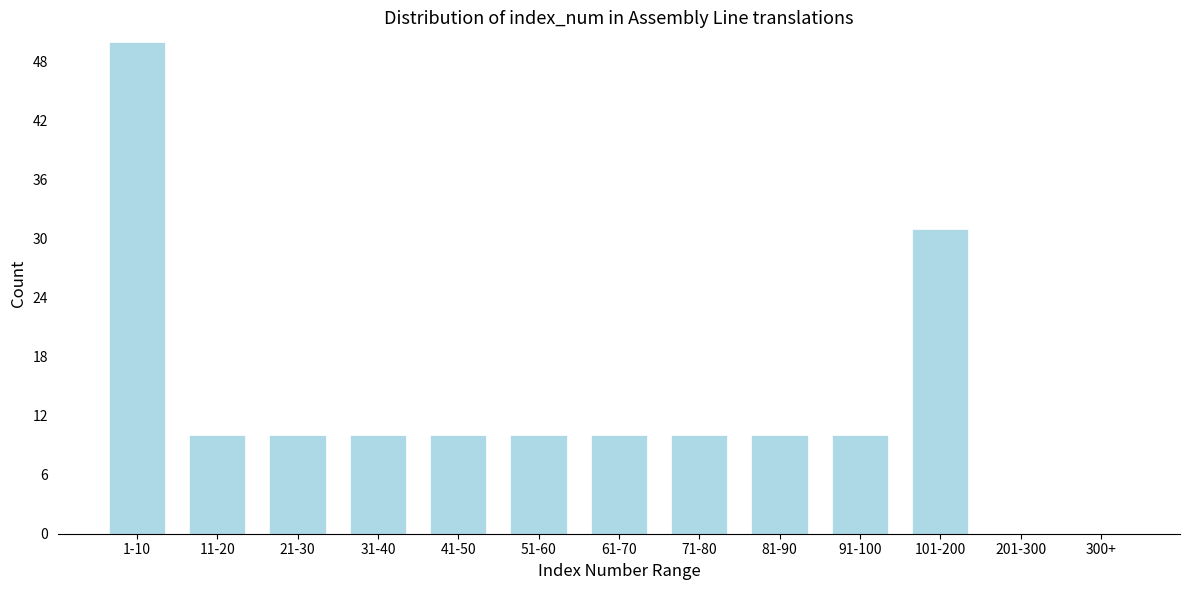

Reading left to right, list all the values displayed in this chart.

1-10=50	11-20=10	21-30=10	31-40=10	41-50=10	51-60=10	61-70=10	71-80=10	81-90=10	91-100=10	101-200=31	201-300=0	300+=0